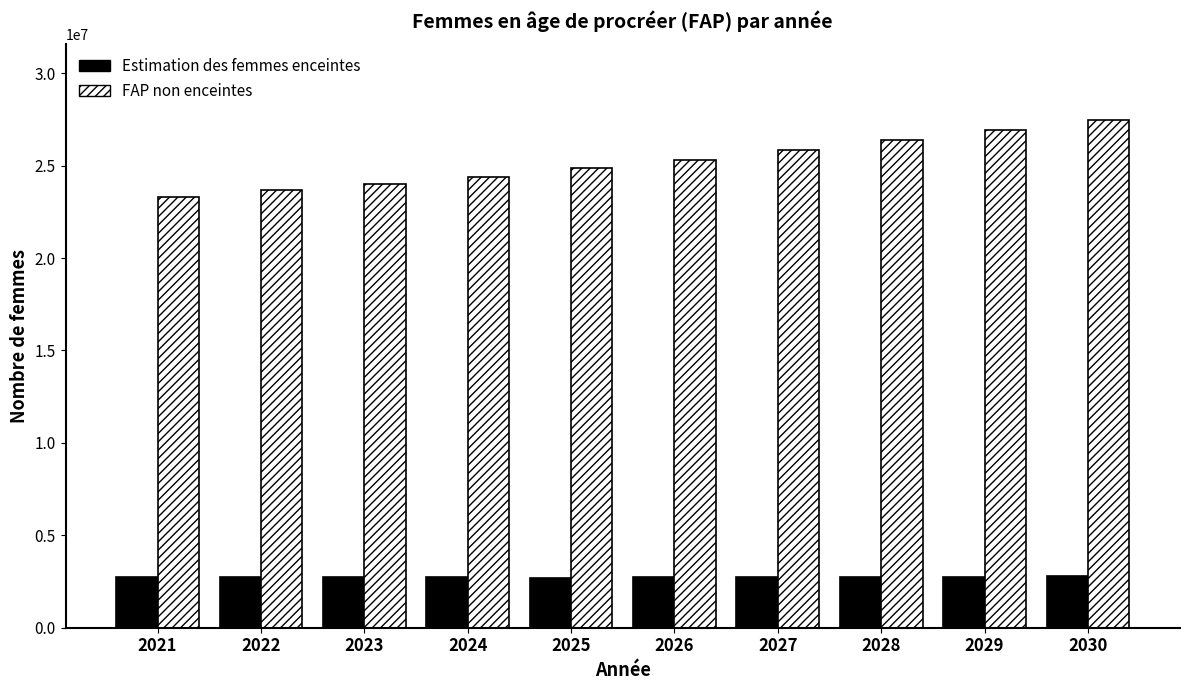

What is the difference between the maximum and second lowest values in the FAP non enceintes series?

3775823.5